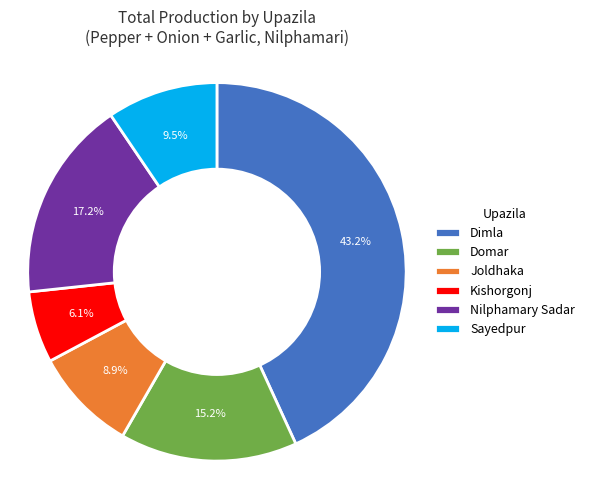

Rank the categories by value from lowest to highest.

Kishorgonj, Joldhaka, Sayedpur, Domar, Nilphamary Sadar, Dimla